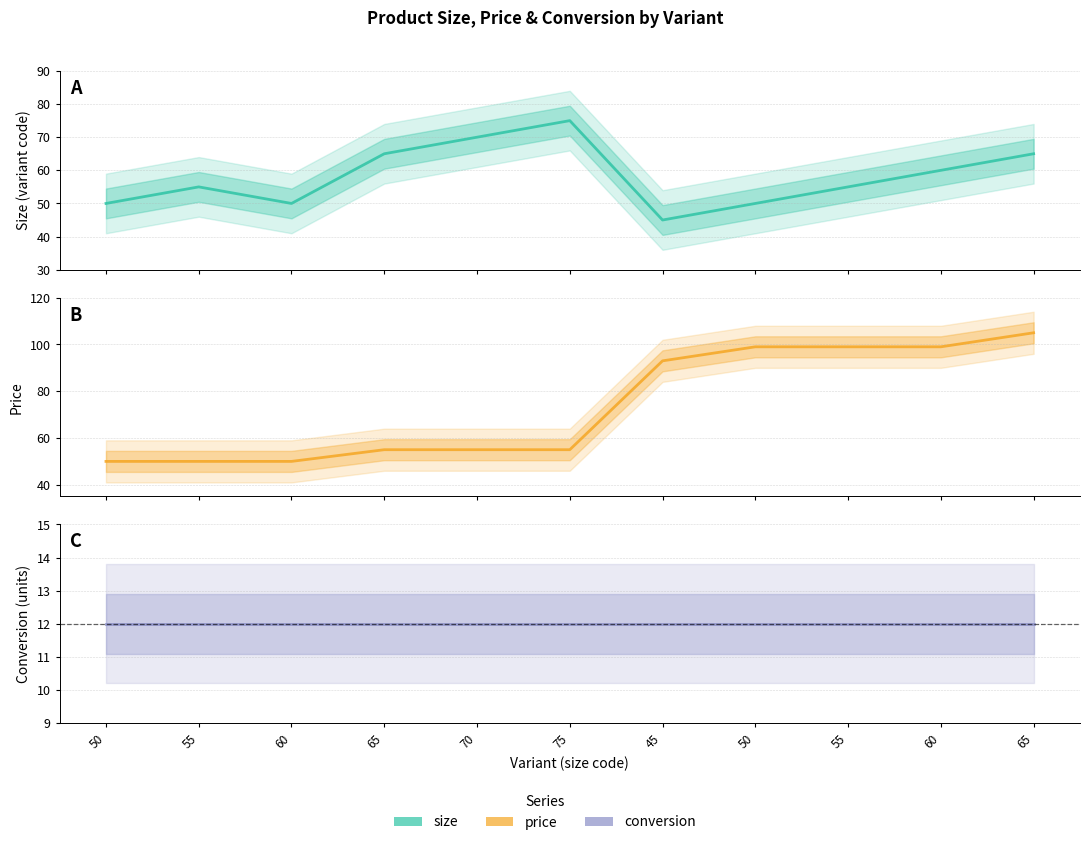

How many lines are shown in the chart?

3